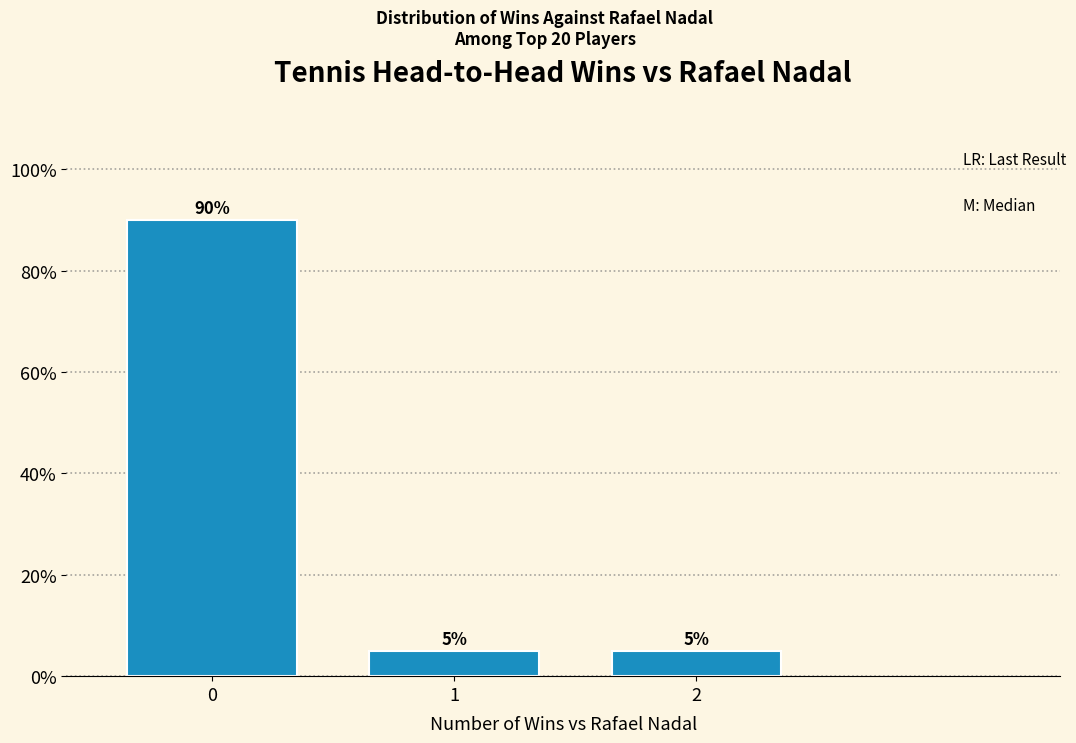

Reading left to right, transcribe all the data shown in this chart.

0=90	1=5	2=5